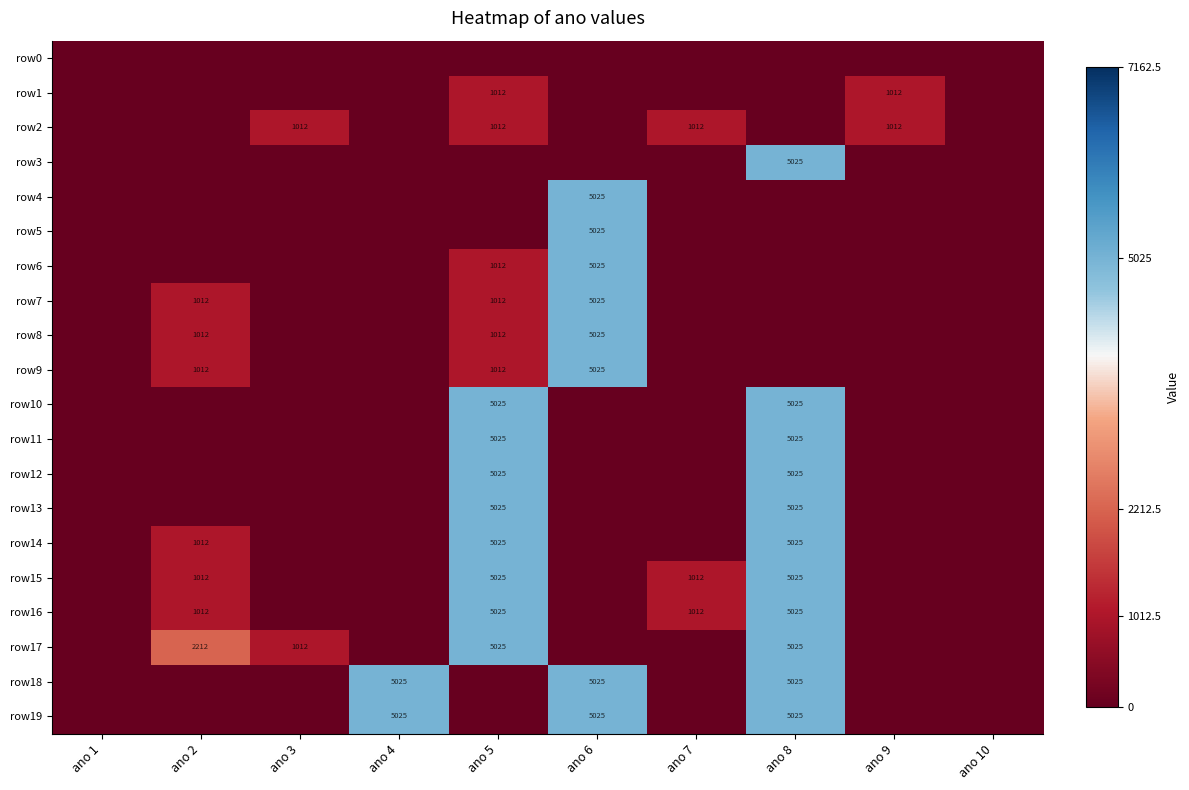

True or false: row11 has a value of 8720 at ano 5.

False